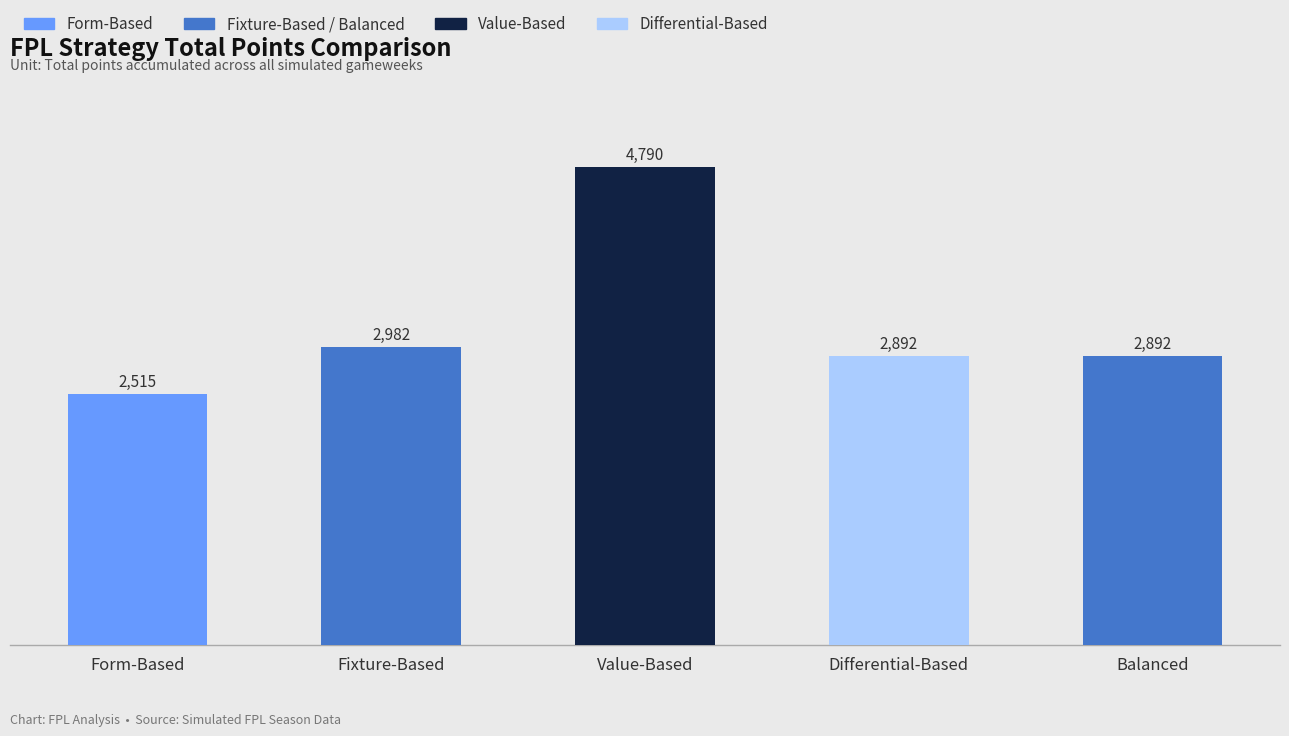

What is the change in value from Fixture-Based to Balanced?

-90